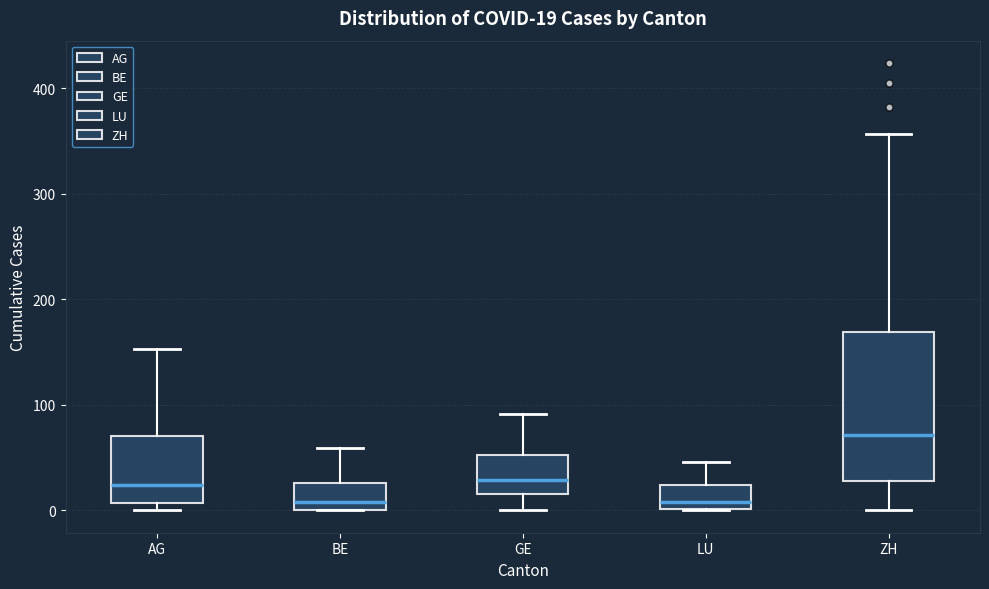

Which box is the tallest, from its lower edge to its upper edge?

ZH